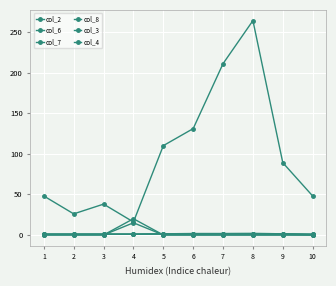

How many interior local peaks does the col_7 series have?

1